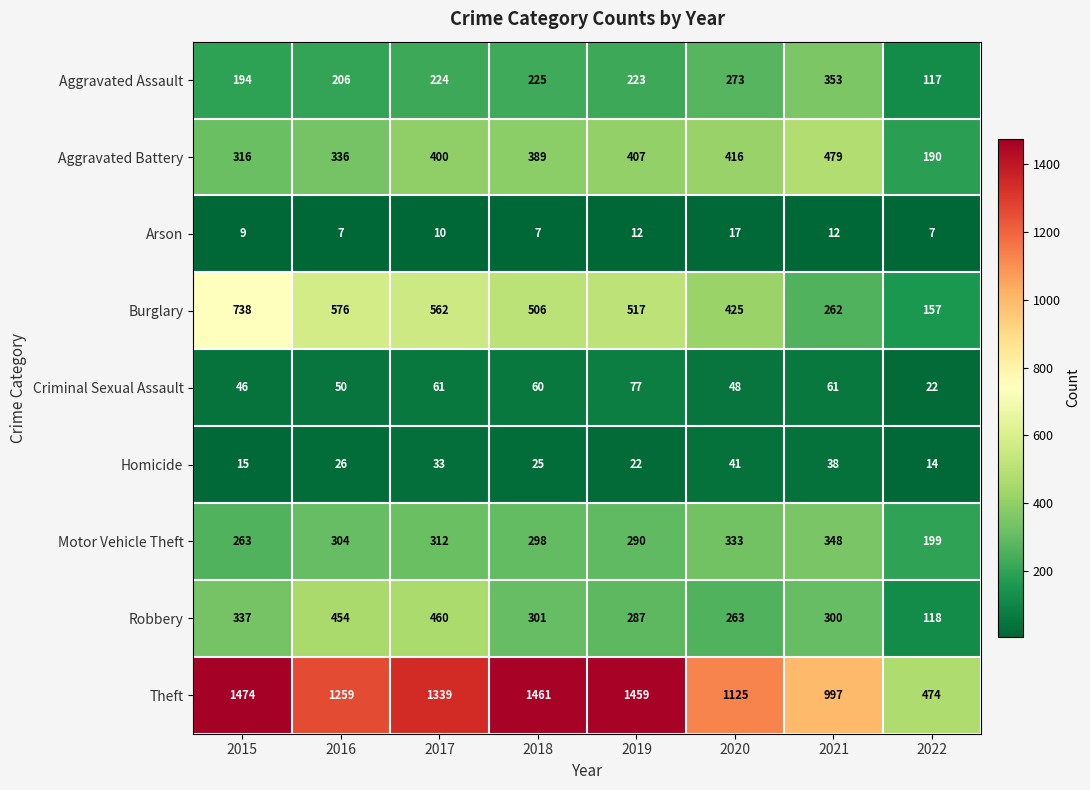

Where does the Robbery series first go above 301?

2015